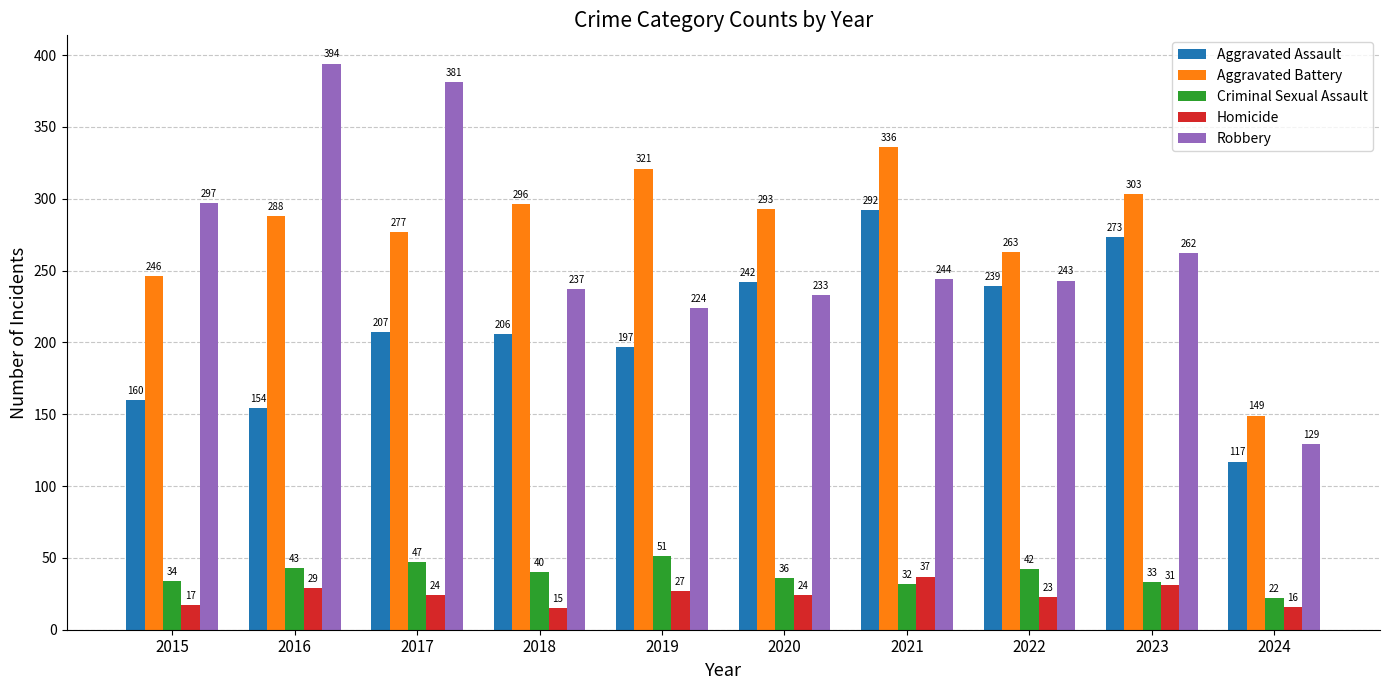

What is the difference between the second highest and minimum values in the Homicide series?

16